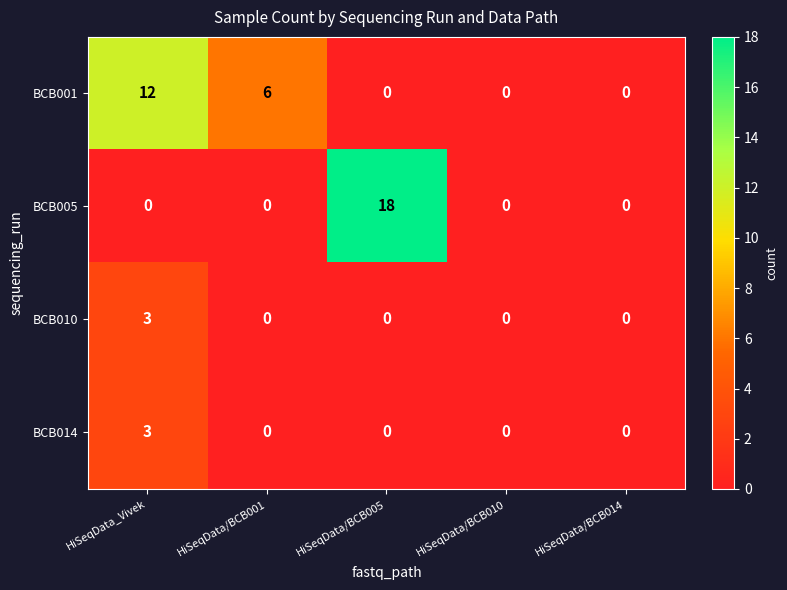

Which series has the largest range (max minus min)?

BCB005